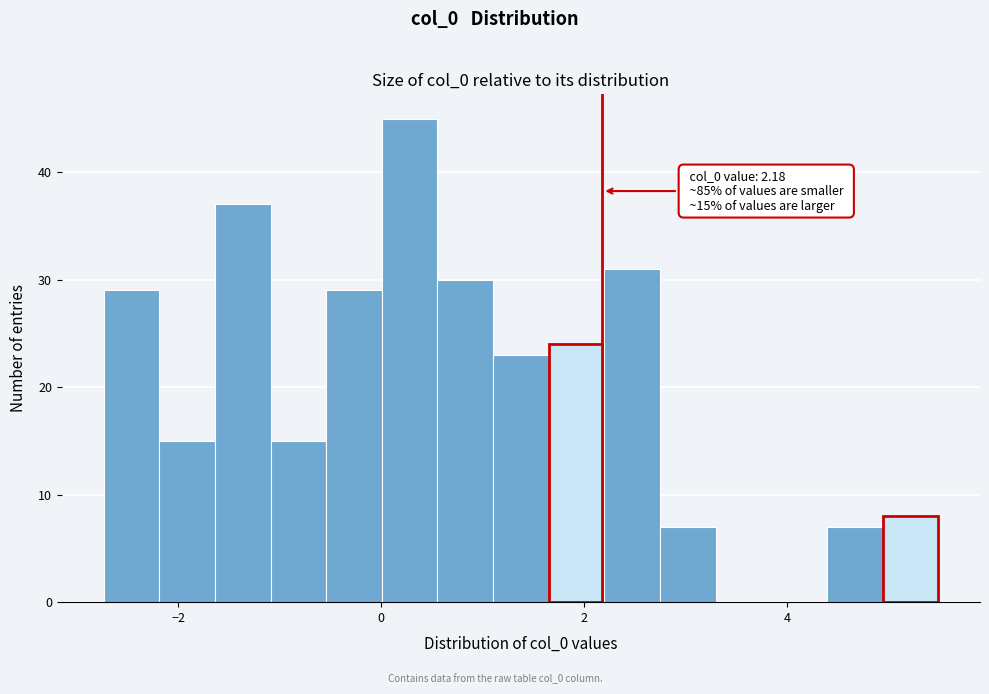

Read against the x-axis, roughly where is the centre of the tallest bar?

0.2